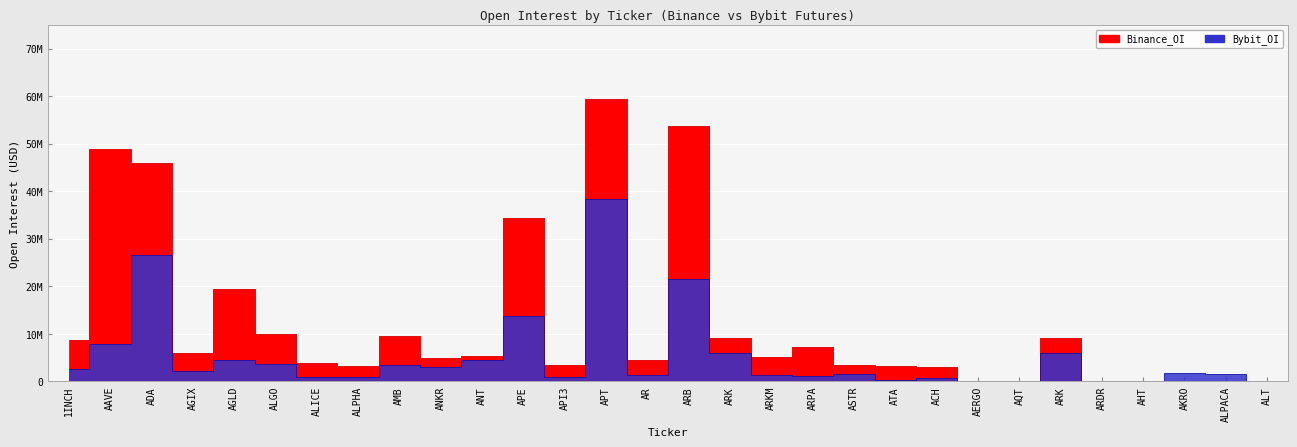

True or false: Bybit_OI has more than 1 interior local peaks.

True